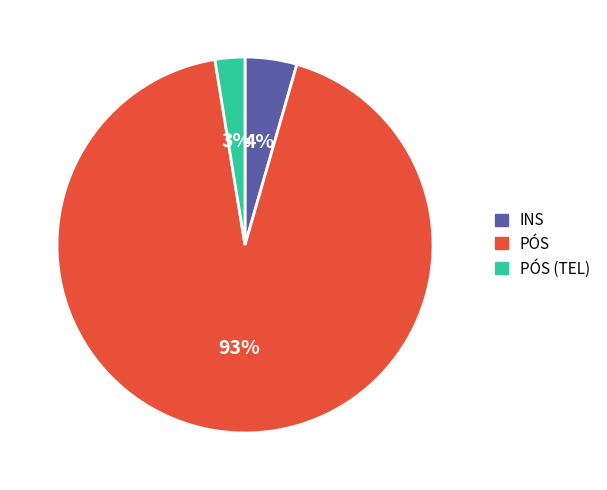

To the nearest percent, what portion does INS represent?

4%